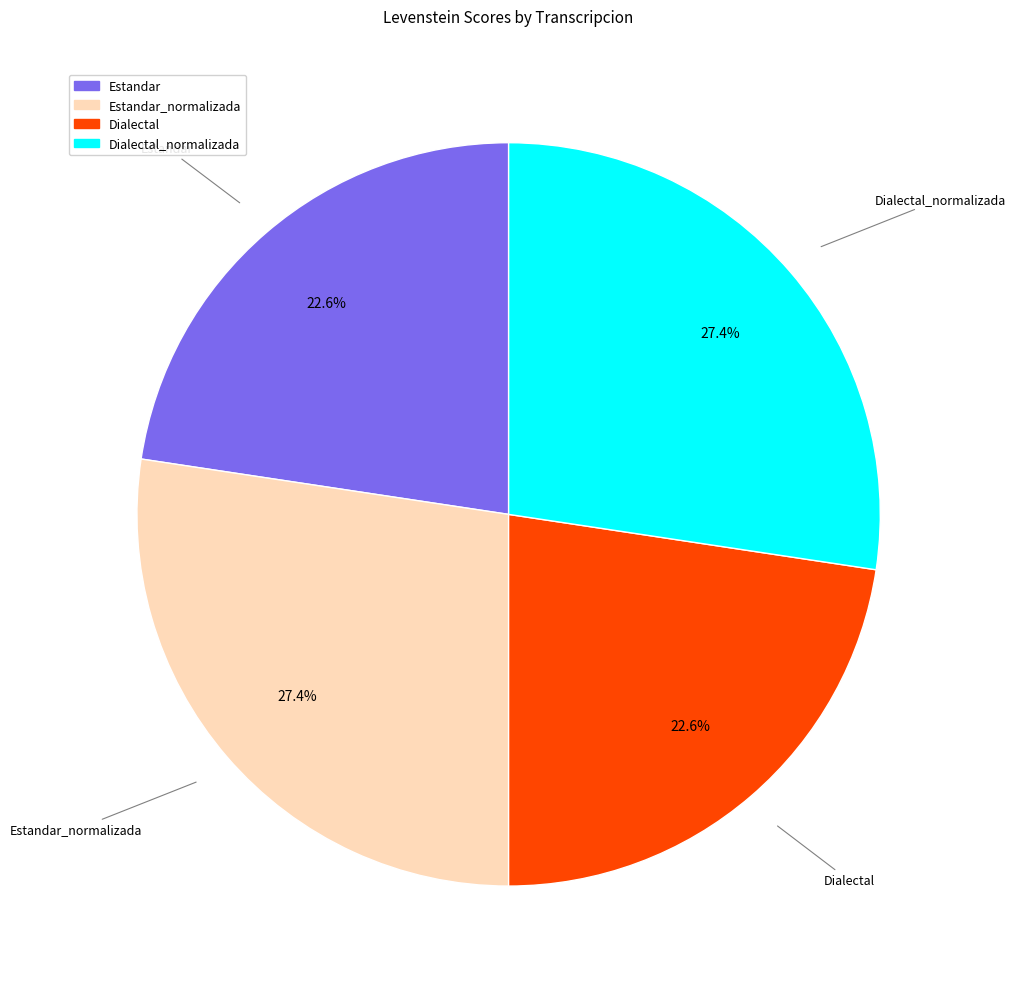

Is Dialectal_normalizada the majority of the pie?

No